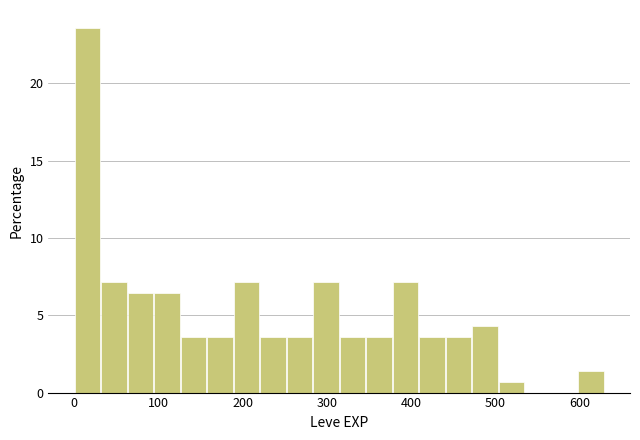

Read against the x-axis, roughly where is the centre of the tallest bar?

20